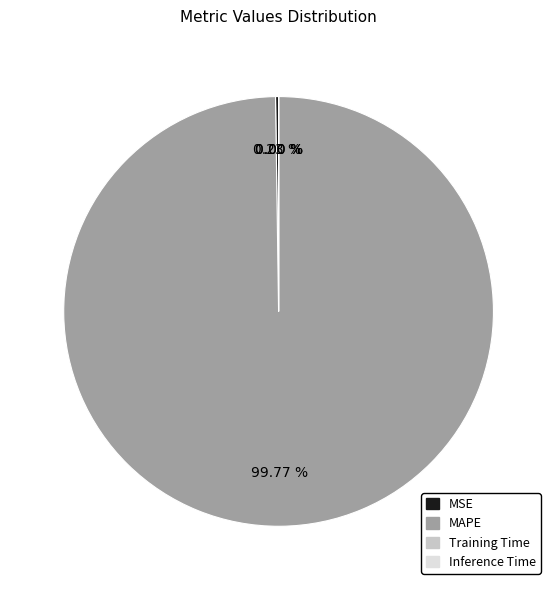

Does MAPE account for over 50% of the chart?

Yes